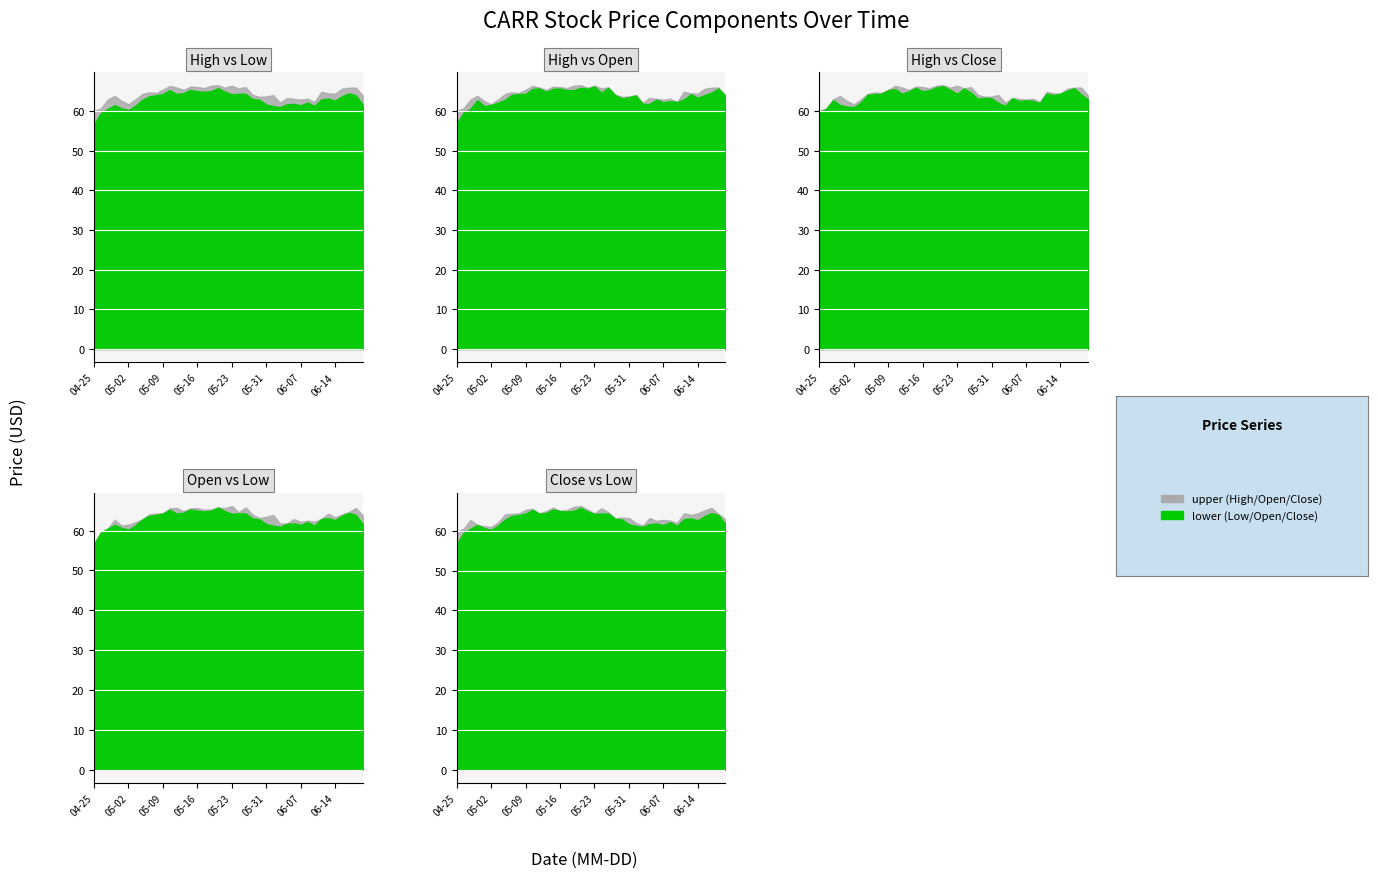

The Open series shows 100.7 at 6. True or false?

False